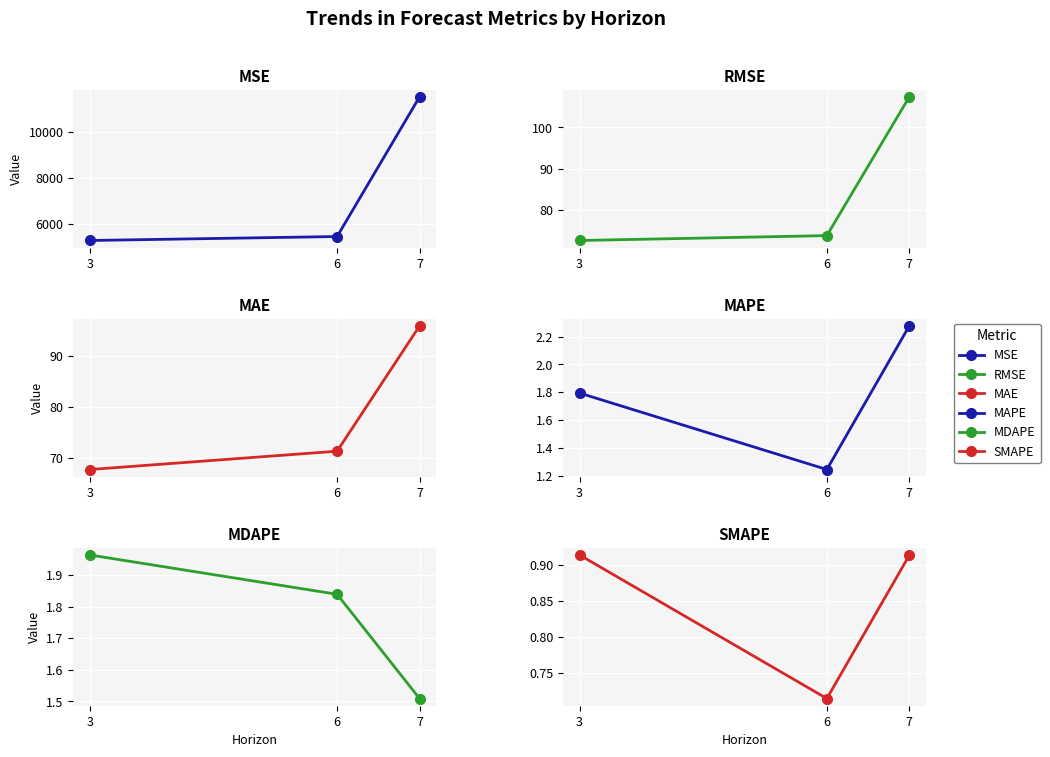

The SMAPE series shows 1.6 at 7. True or false?

False